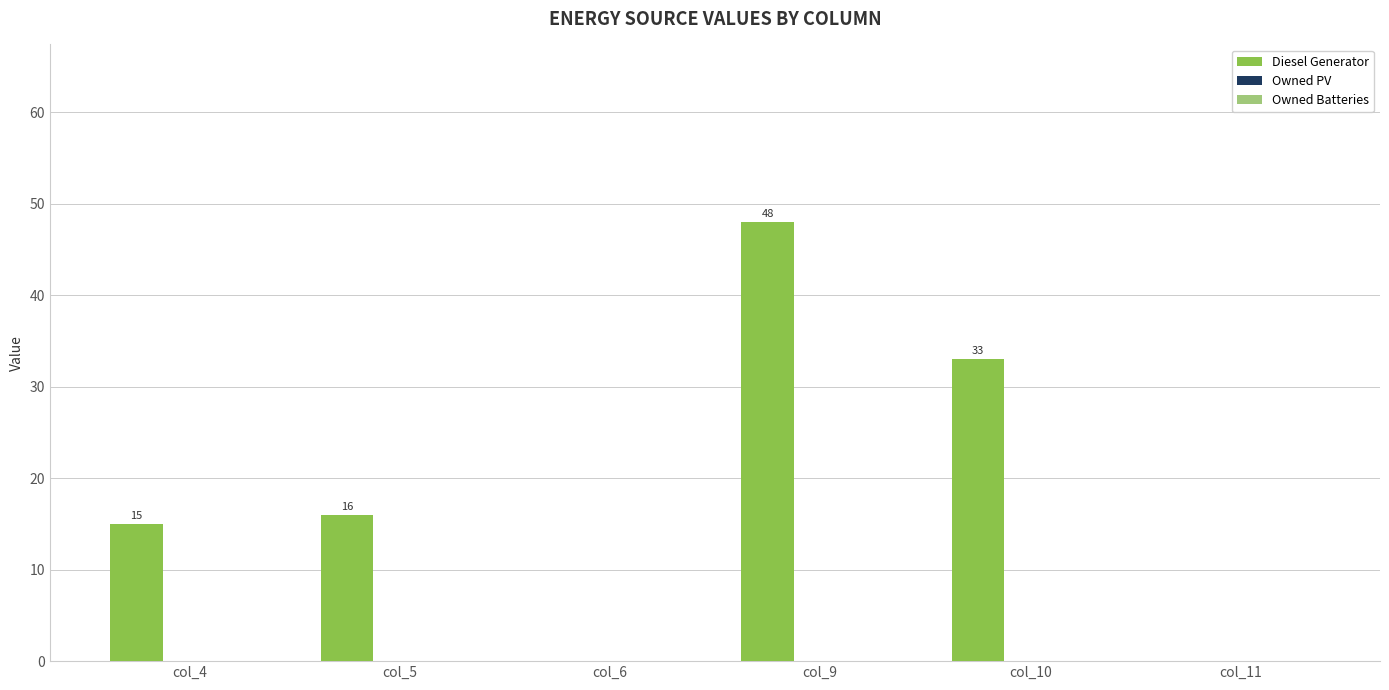

How many values are between 0 and 33?

5